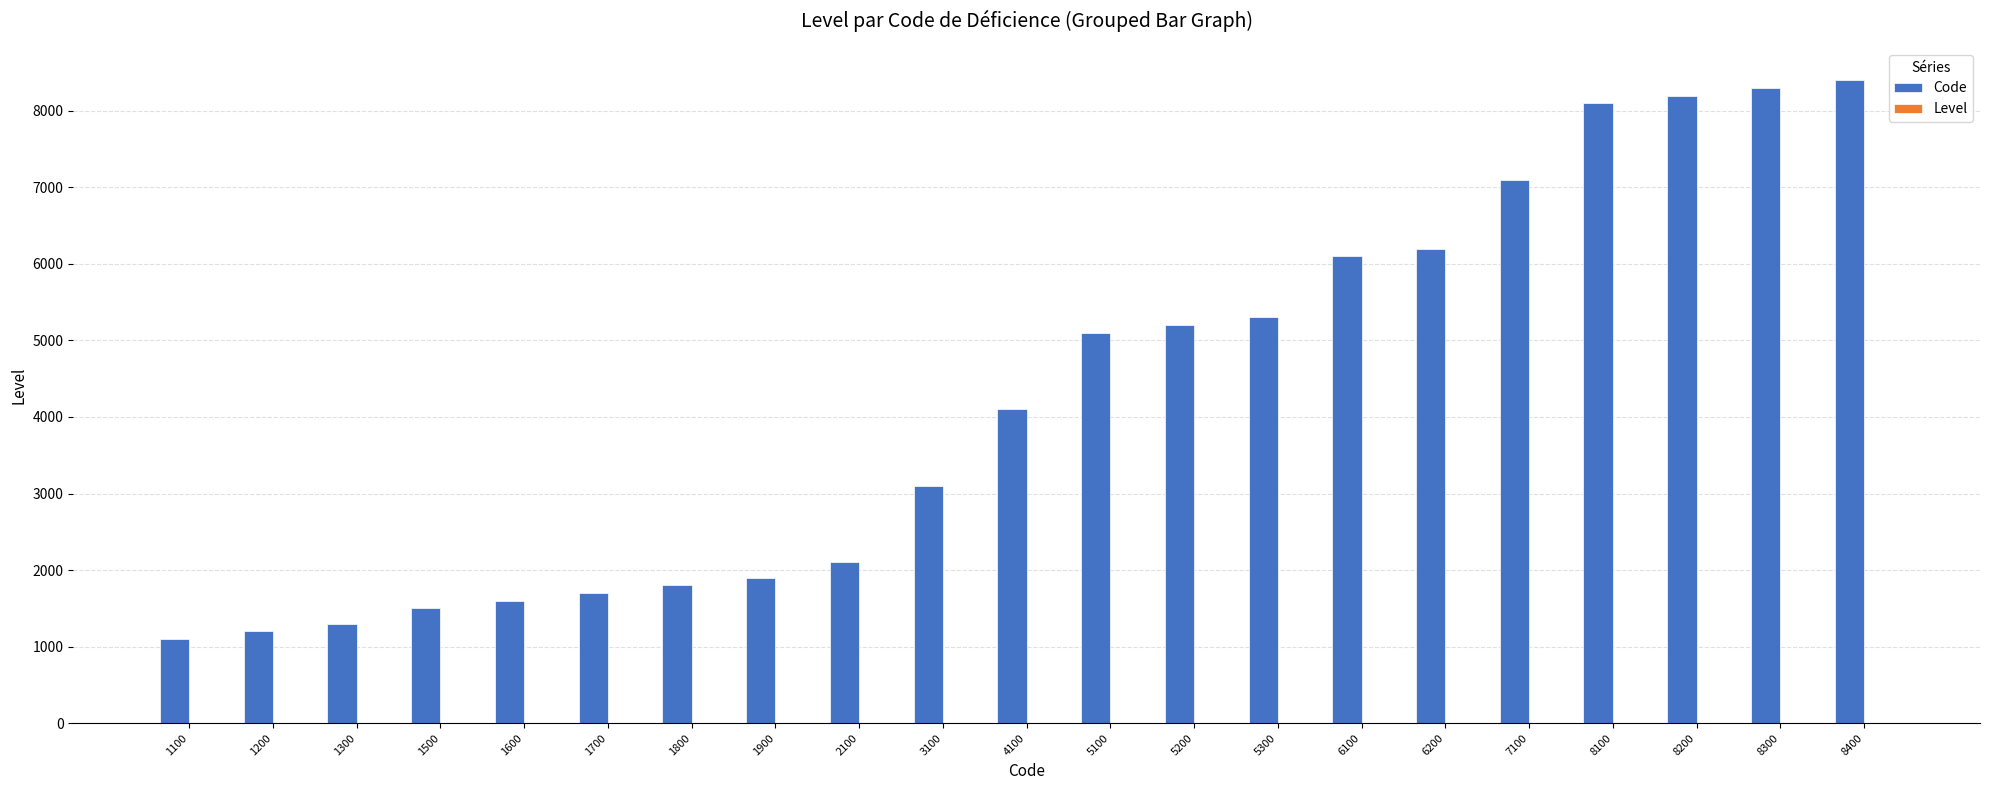

What is the difference between the Code values at 1300 and 5200?

3900